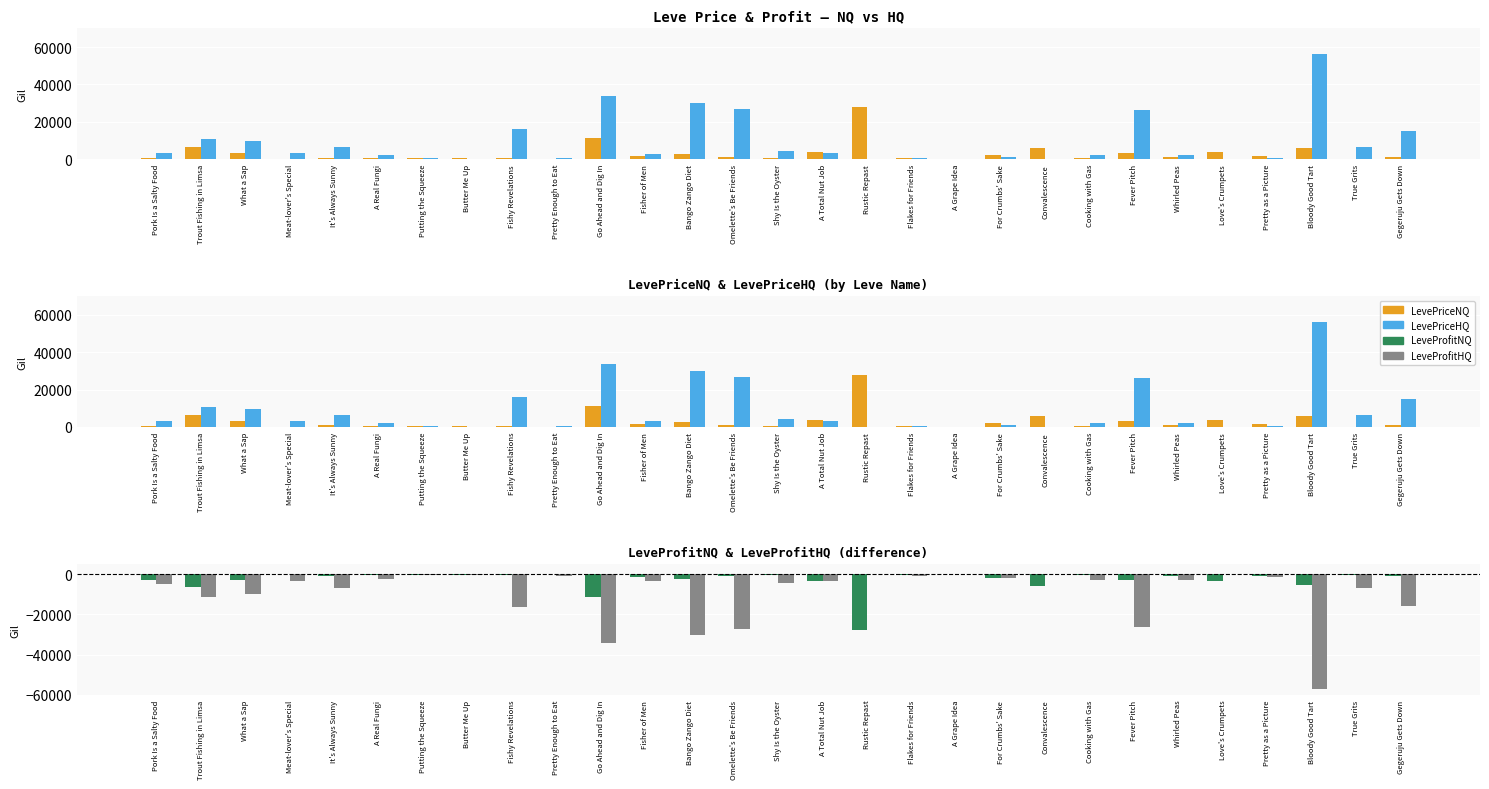

Reading left to right, list all the values displayed in this chart.

LevePriceNQ: 729.3	6281.7	2985.2	60.0	787.1	474.4	537.0	595.0	361.8	224.4	11250.0	1379.0	2700.0	1200.0	448.5	3698.0	27750.0	359.2	118.5	2175.0	6000.0	645.0	3118.2	1273.2	3595.0	1424.2	5766.4	213.8	1242.0
LevePriceHQ: 3101.1	10947.9	9456.0	3354.0	6603.0	2280.0	300.0	86.0	16083.0	600.2	33904.0	2950.0	30001.5	26699.5	4125.0	3120.0	0.0	300.0	0.0	1281.0	0.0	2100.0	26250.0	2100.0	0.0	448.5	56419.5	6598.0	15000.0
LeveProfitNQ: -2988.1	-6169.7	-2873.2	53.0	-675.1	-335.4	-397.0	-422.0	-193.8	-84.4	-11077.0	-1210.0	-2526.0	-973.0	-275.5	-3529.0	-27520.0	-190.2	169.5	-1898.0	-5717.0	-362.0	-3034.2	-985.2	-3426.0	-1077.2	-5472.4	-144.8	-904.0
LeveProfitHQ: -4602.0	-11171.9	-9680.0	-3580.0	-6827.0	-2558.0	-580.0	-432.0	-16419.0	-880.2	-34250.0	-3288.0	-30349.5	-27153.5	-4471.0	-3458.0	0.0	-638.0	0.0	-1835.0	0.0	-2666.0	-26418.0	-2676.0	0.0	-1142.5	-57007.5	-6736.0	-15676.0